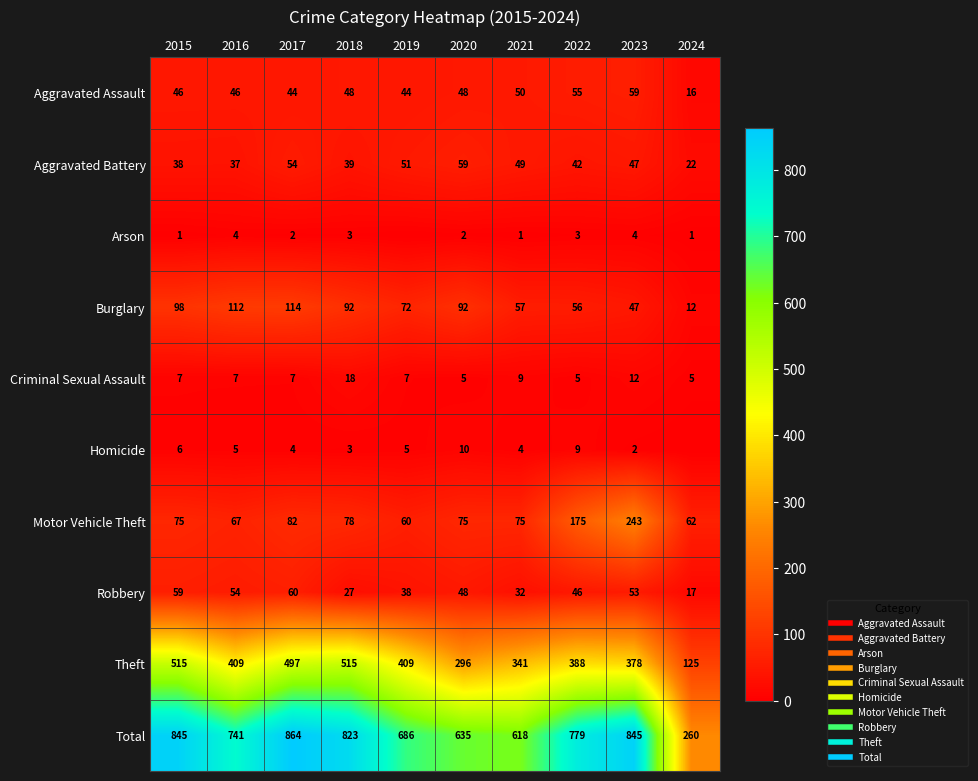

Which label corresponds to the smallest value in the chart?

2019